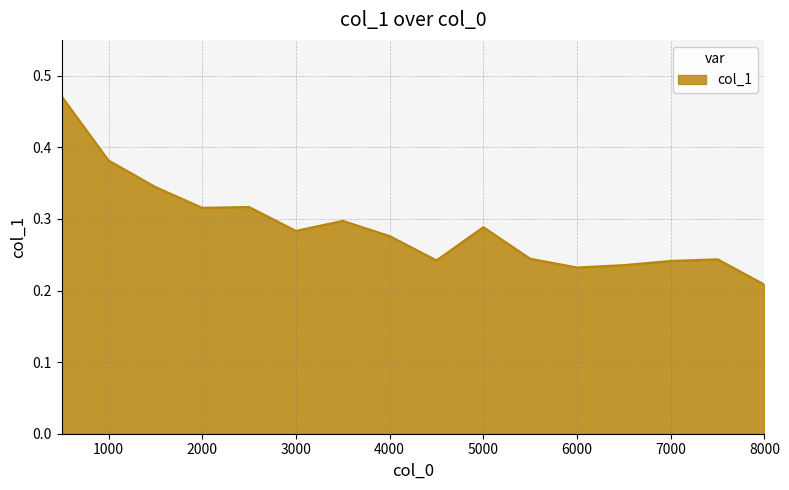

Does the chart display data point markers on the line(s)?

No